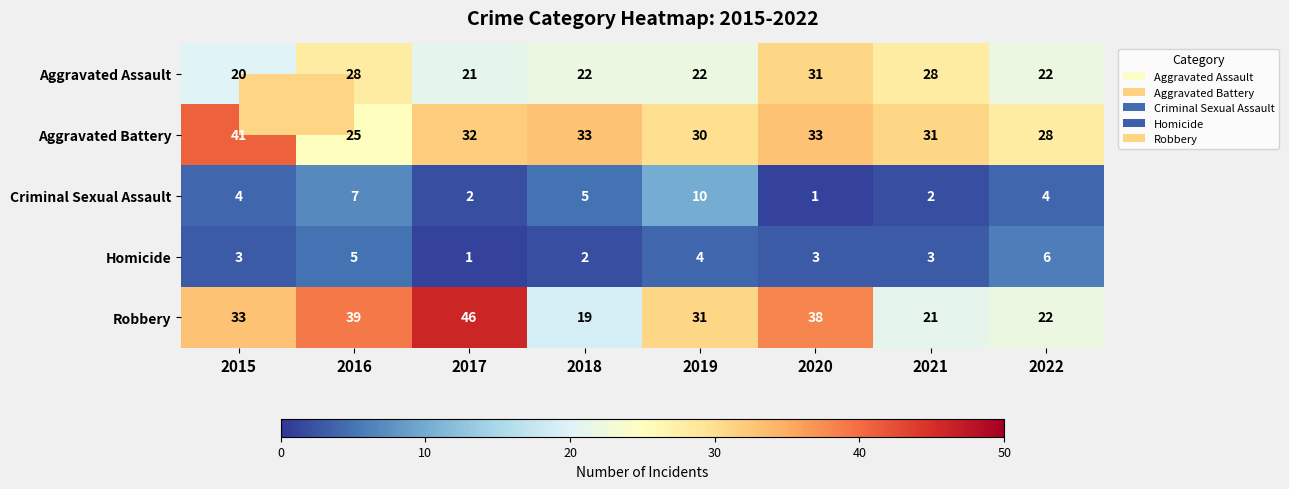

What is the highest value of the Aggravated Battery series?

41